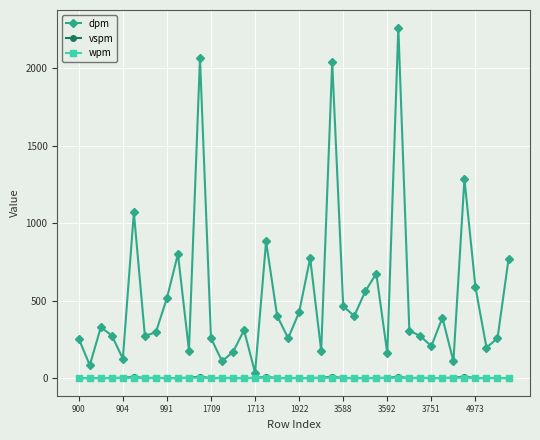

True or false: wpm and vspm intersect in this chart.

False